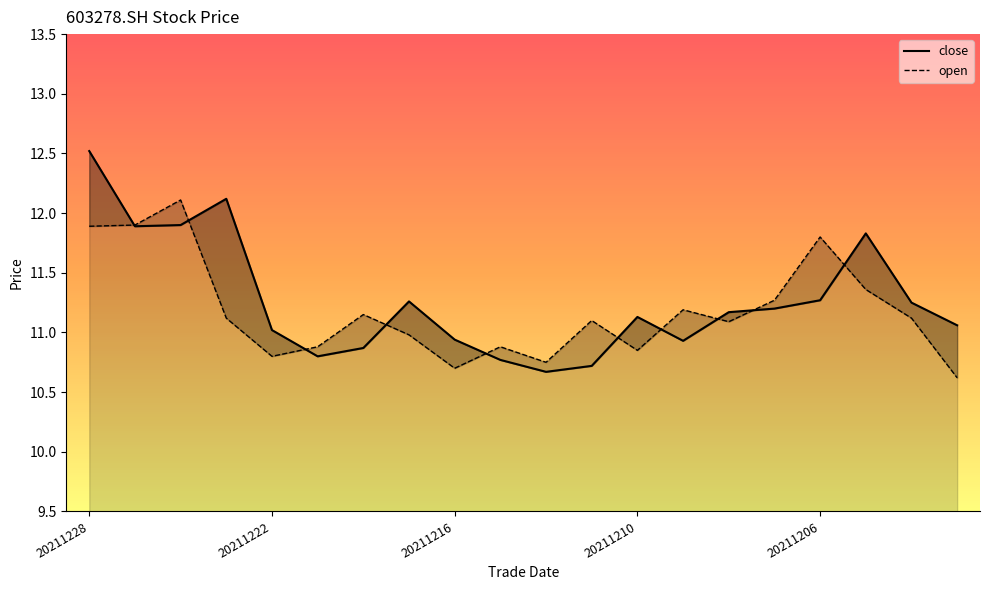

Reading left to right, list all the values displayed in this chart.

close: 20211228=12.5	20211227=11.9	20211224=11.9	20211223=12.1	20211222=11.0	20211221=10.8	20211220=10.9	20211217=11.3	20211216=10.9	20211215=10.8	20211214=10.7	20211213=10.7	20211210=11.1	20211209=10.9	20211208=11.2	20211207=11.2	20211206=11.3	20211203=11.8	20211202=11.2	20211201=11.1
open: 20211228=11.9	20211227=11.9	20211224=12.1	20211223=11.1	20211222=10.8	20211221=10.9	20211220=11.2	20211217=11.0	20211216=10.7	20211215=10.9	20211214=10.8	20211213=11.1	20211210=10.8	20211209=11.2	20211208=11.1	20211207=11.3	20211206=11.8	20211203=11.4	20211202=11.1	20211201=10.6